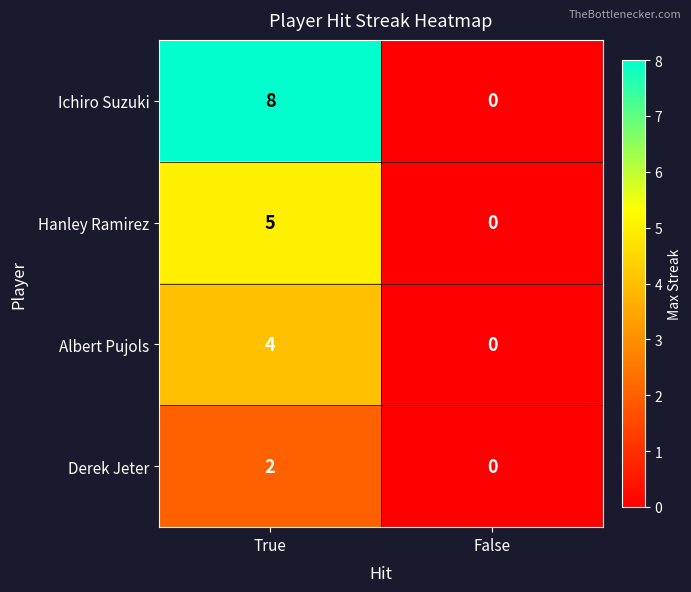

Which series has the widest spread of values?

Ichiro Suzuki